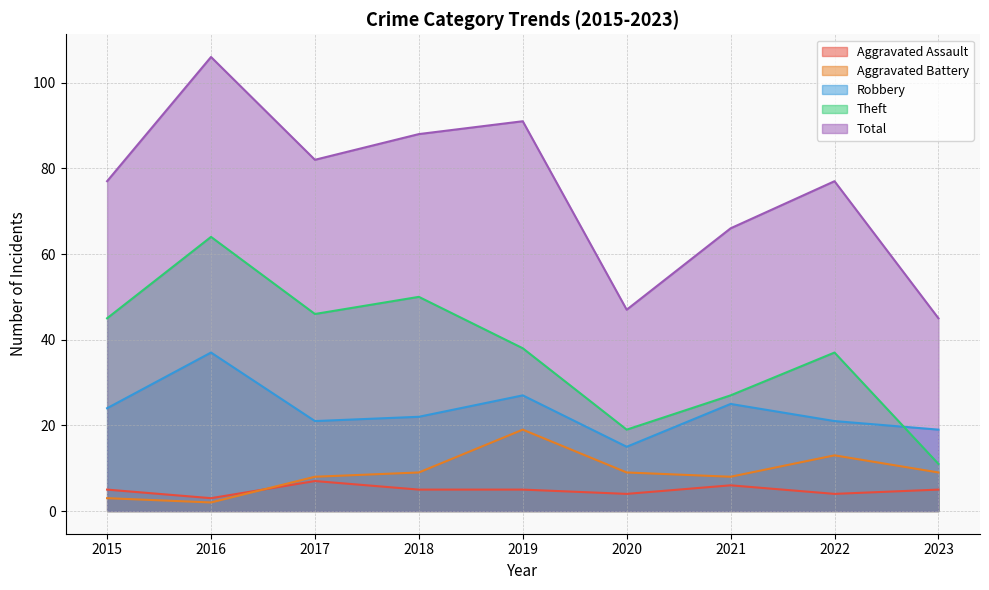

What is the minimum value for Aggravated Assault?

3